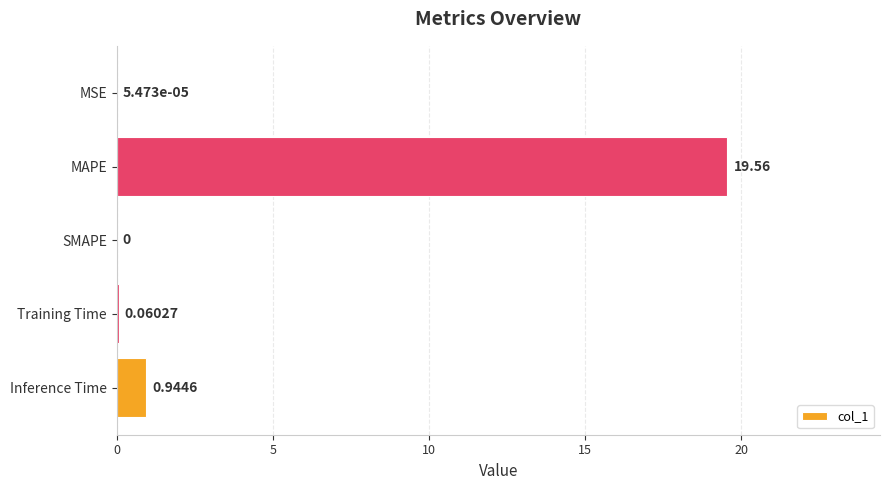

Which has a higher value, MSE or Inference Time?

Inference Time